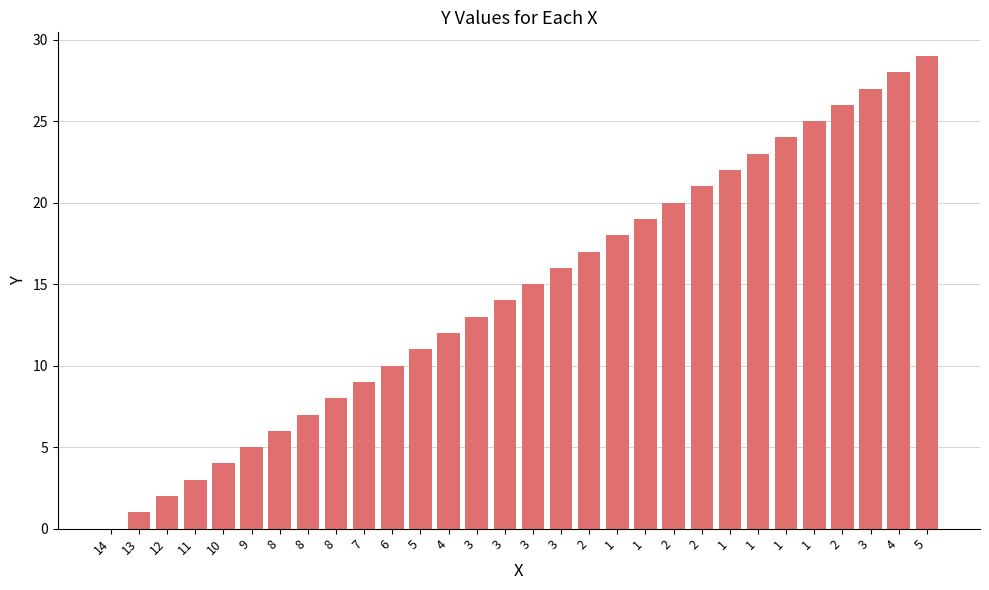

How many positive values are there?

29